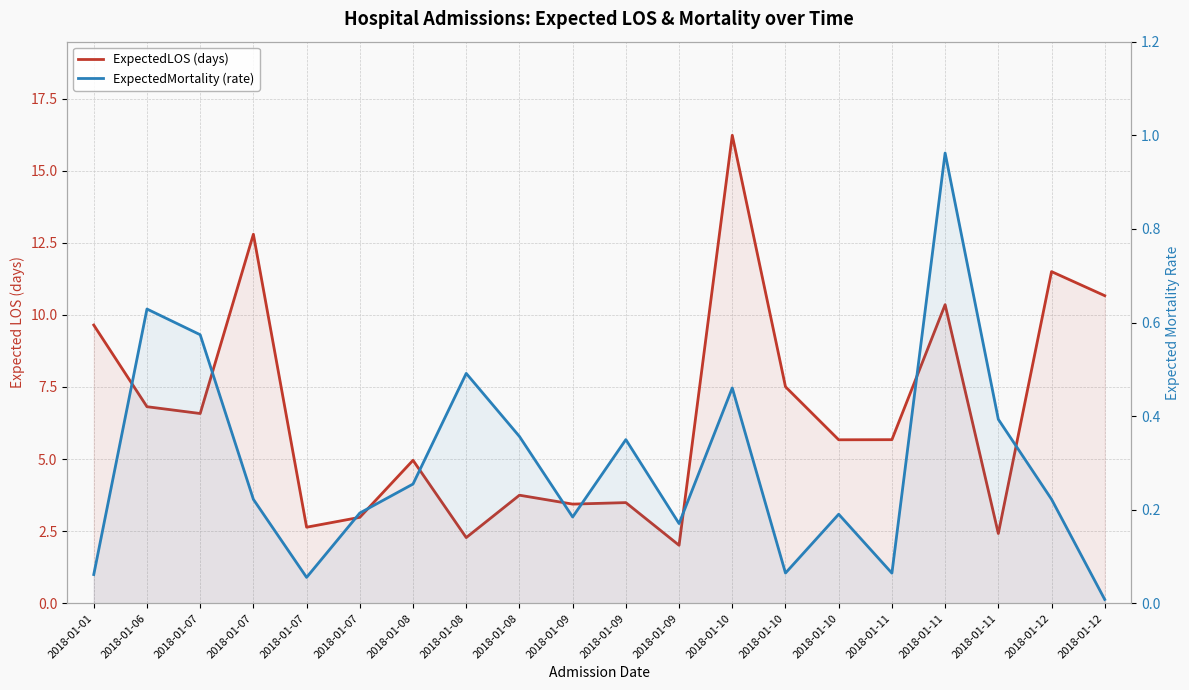

The value of ExpectedMortality (rate) at 2018-01-09 is 0.2. True or false?

True